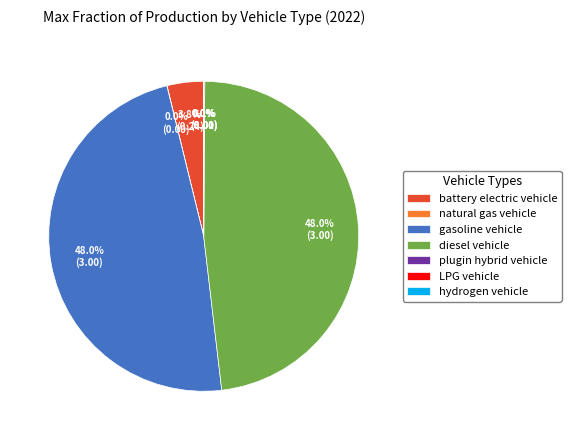

Which has a higher value, gasoline vehicle or battery electric vehicle?

gasoline vehicle